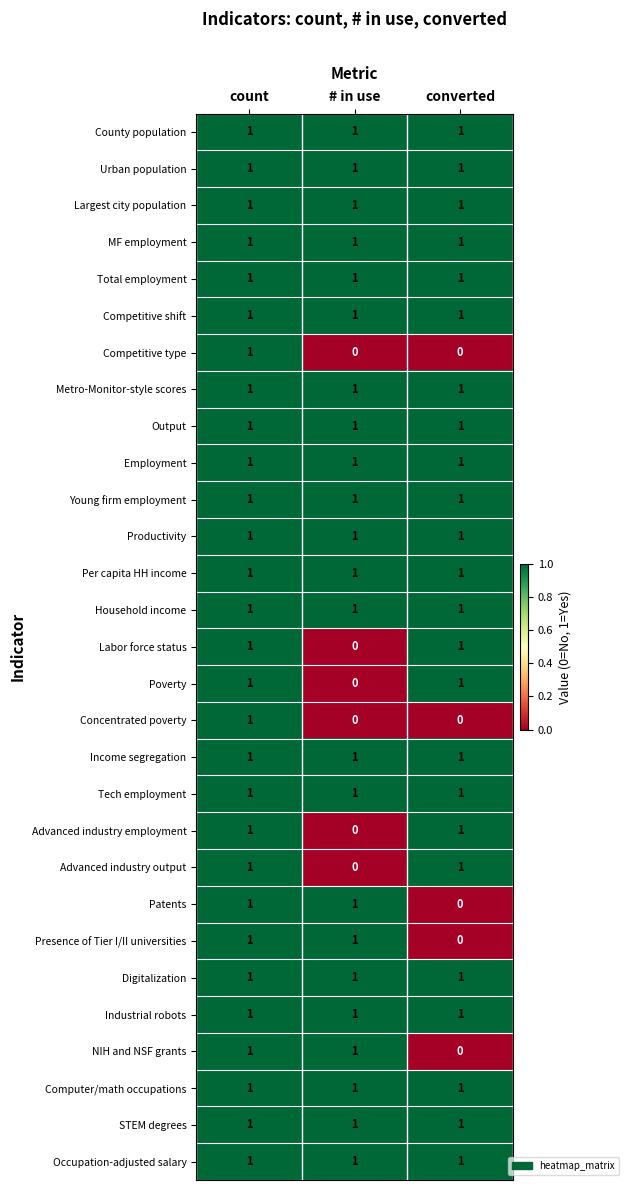

At which category is the sum across all series the highest?

count